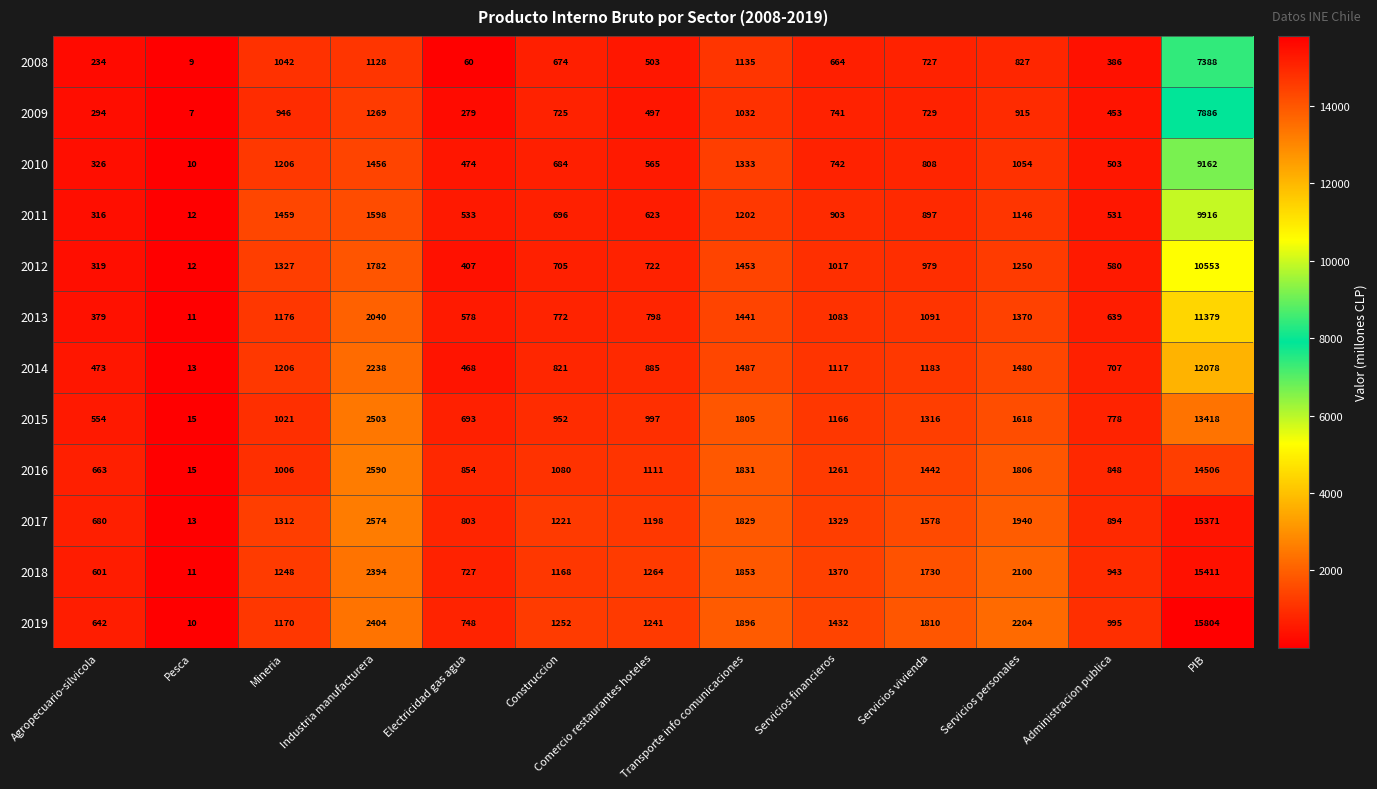

What is the difference between the maximum and minimum values in the 2013 series?

11368